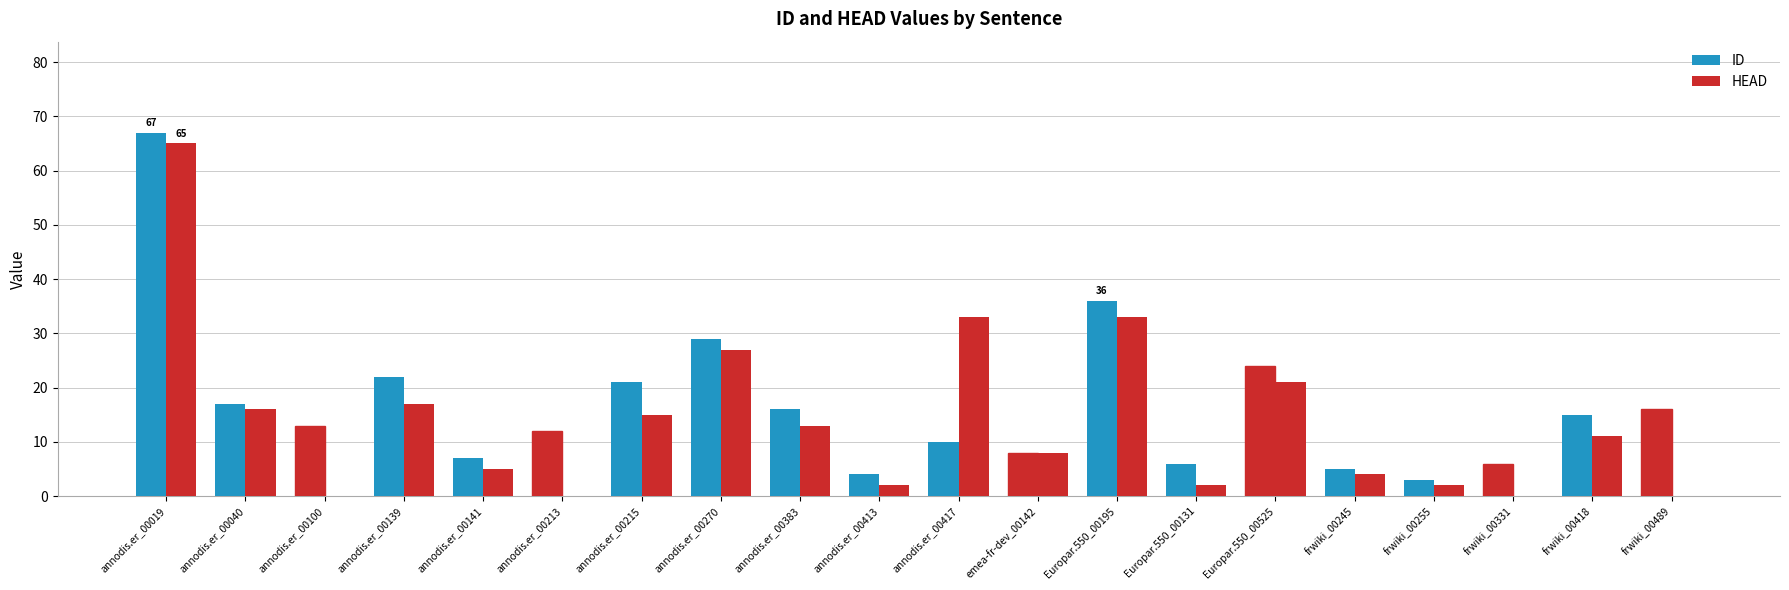

Rank the series by their maximum value, from lowest to highest.

HEAD, ID